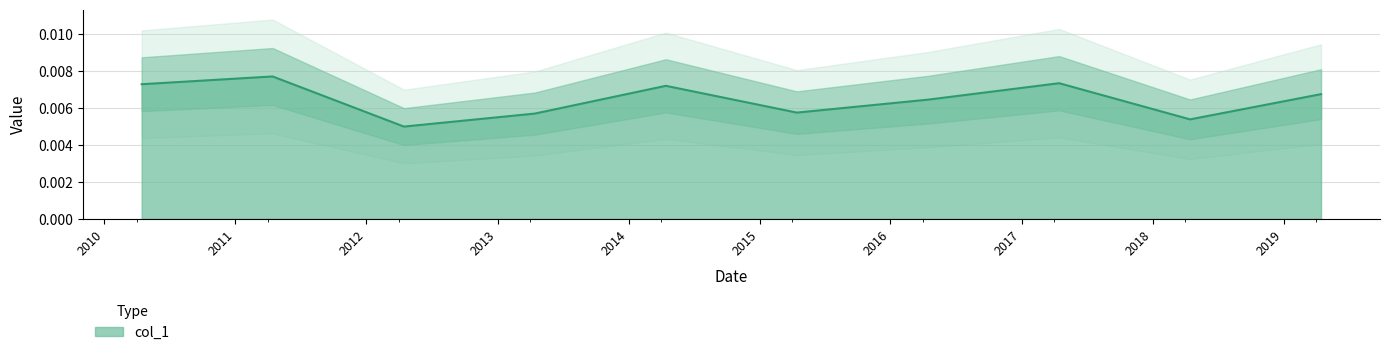

Is it true that the value at 2016-04-15 is 0.0?

False